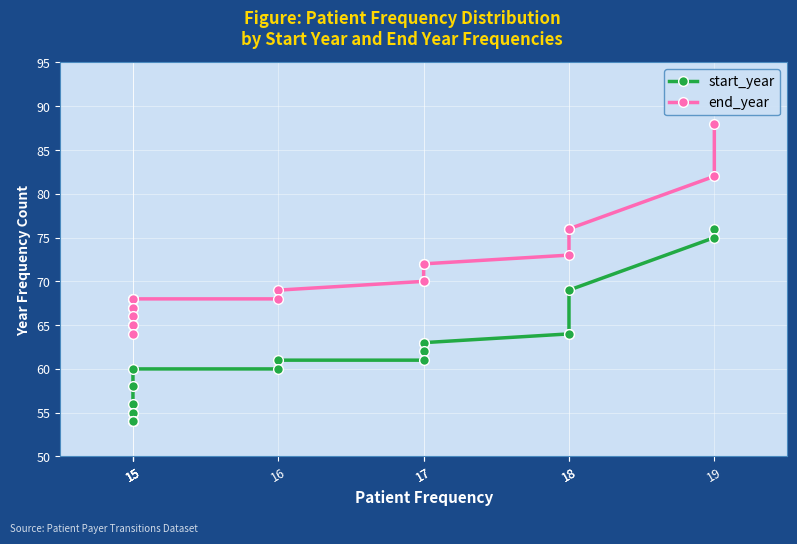

Reading right to left, what are all the values shown in this chart?

start_year: 54	54	54	54	55	55	56	58	60	60	61	61	62	63	63	64	64	69	75	76
end_year: 64	65	65	66	67	67	68	68	68	68	69	70	70	72	72	73	76	76	82	88